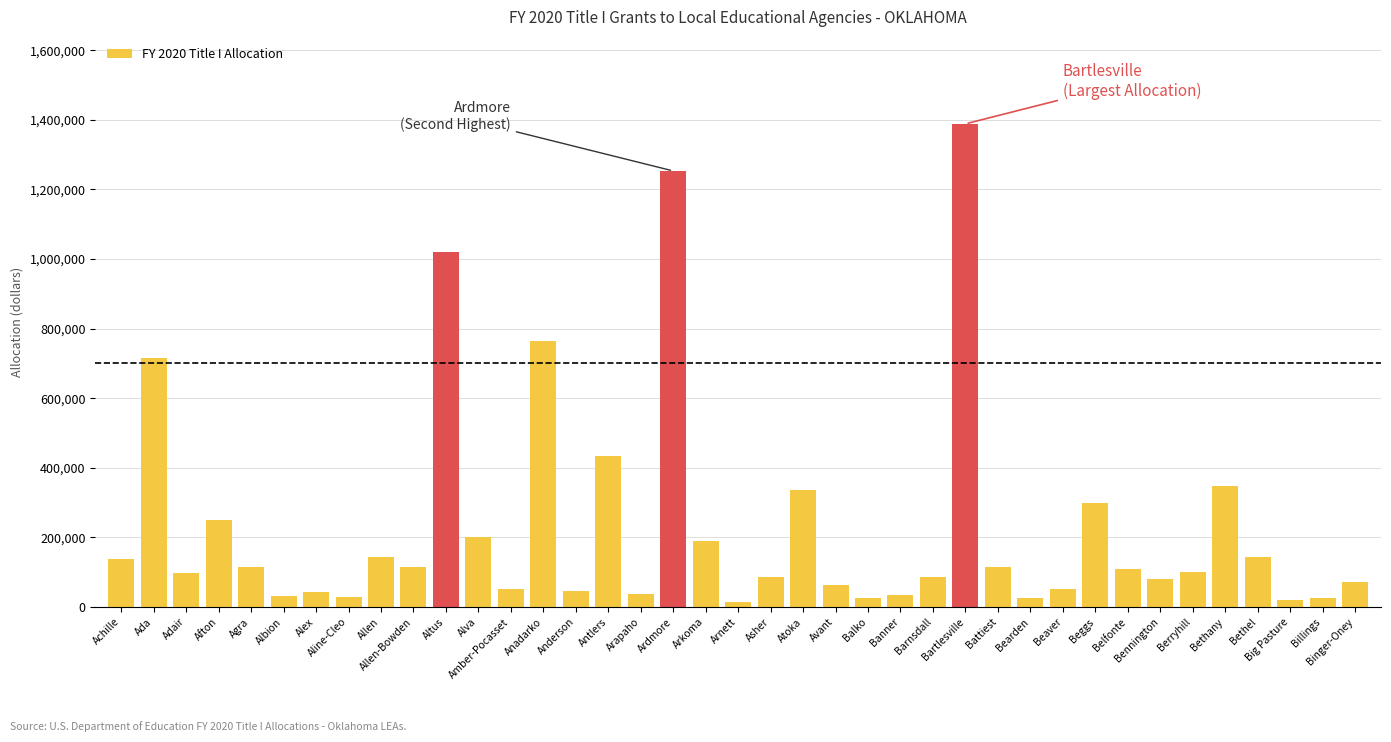

What position from the left is Alva?

12